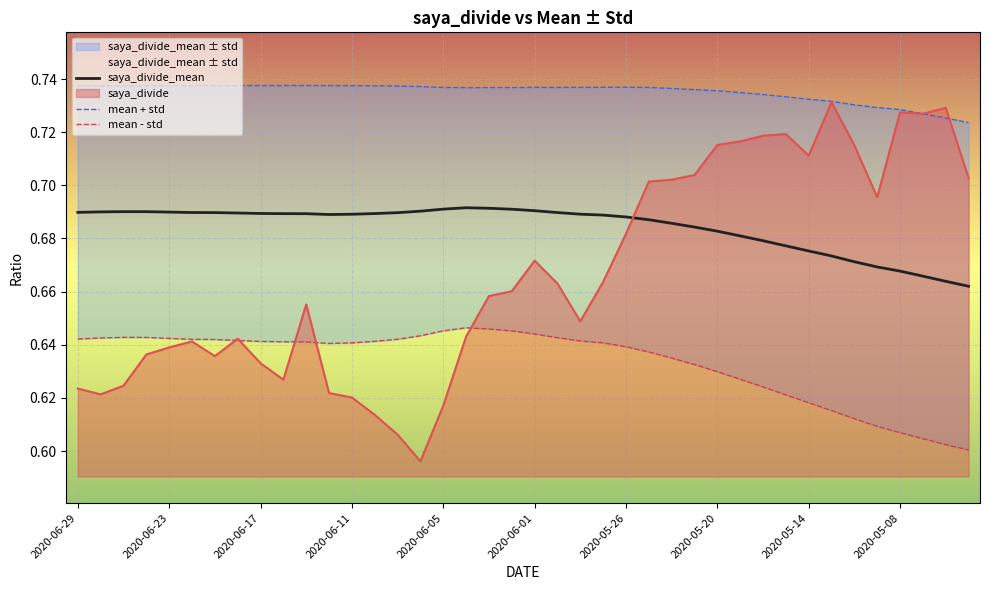

In saya_divide_mean, how many points are lower than both neighbors (excluding endpoints)?

1